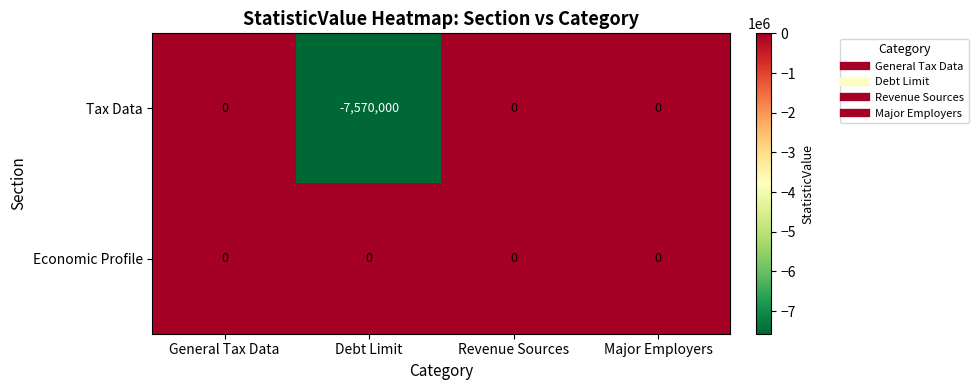

Where is Tax Data nearest to the value -3785000?

General Tax Data